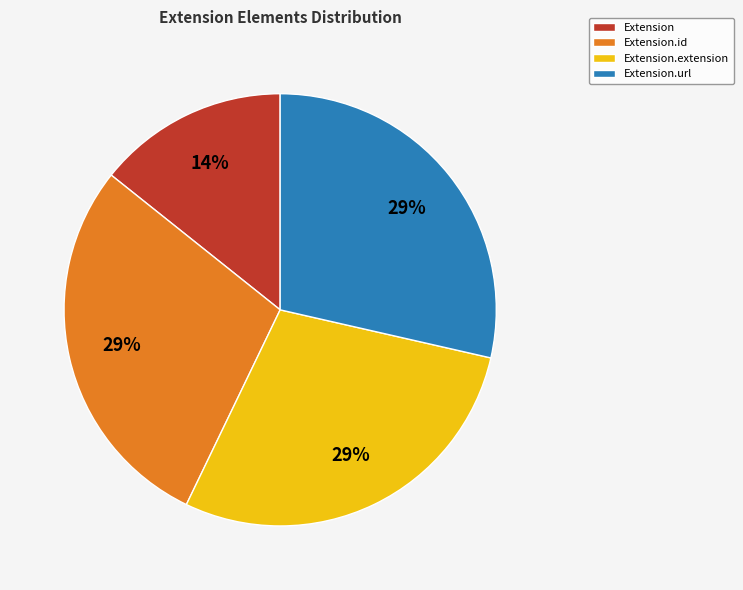

Which has a higher value, Extension.url or Extension?

Extension.url